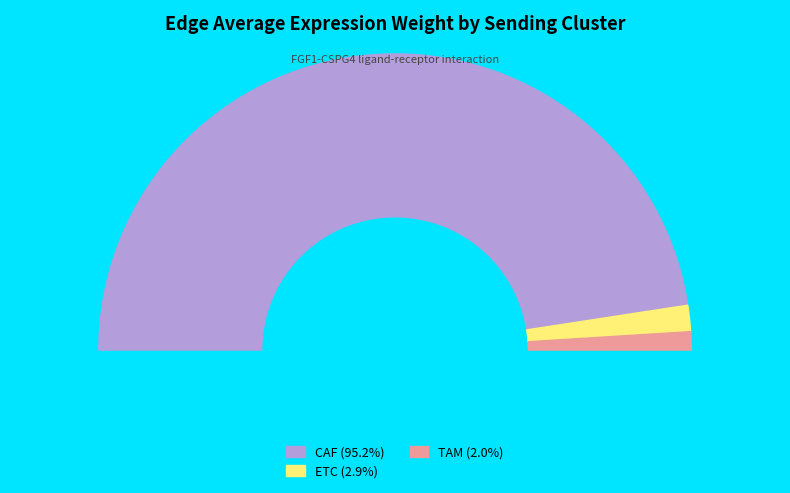

What is the total percentage of ETC and TAM?

4.8%